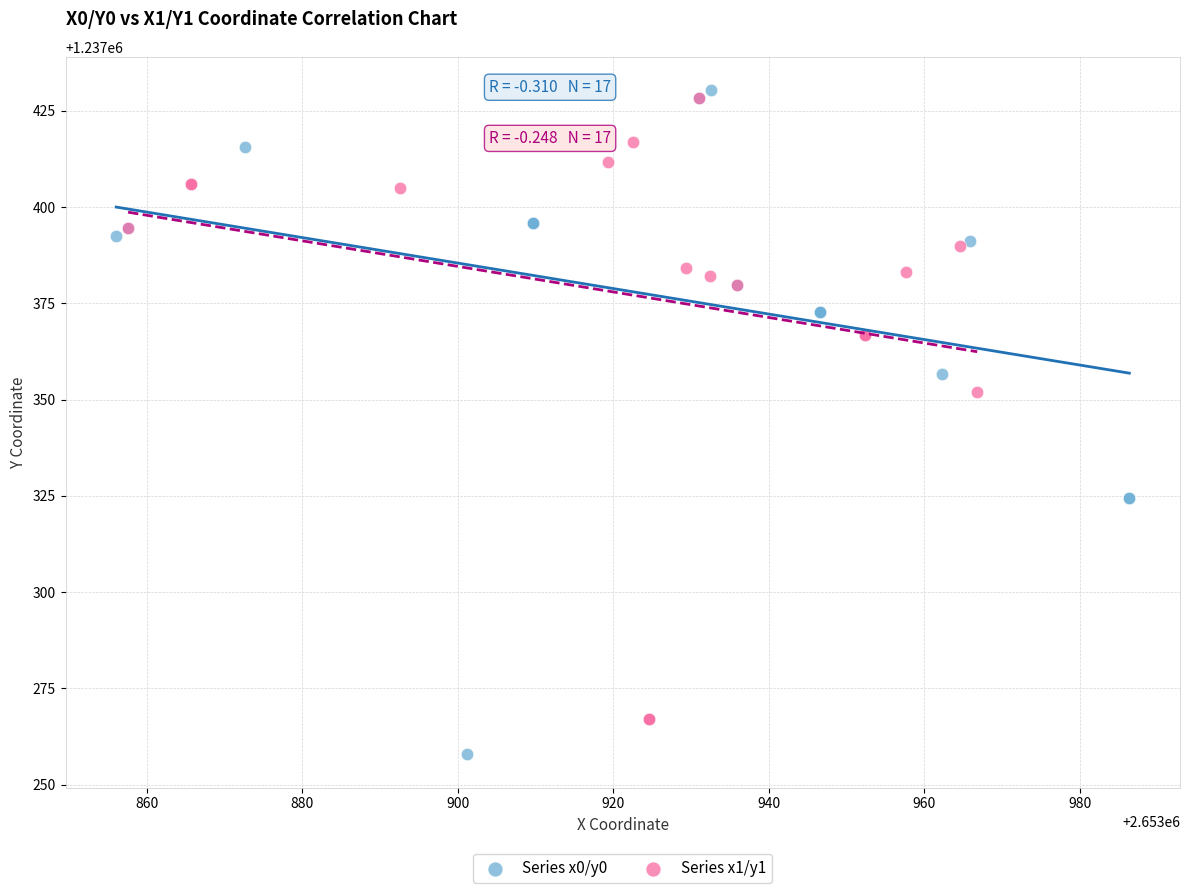

Which series reaches the minimum Y coordinate?

Series x0/y0